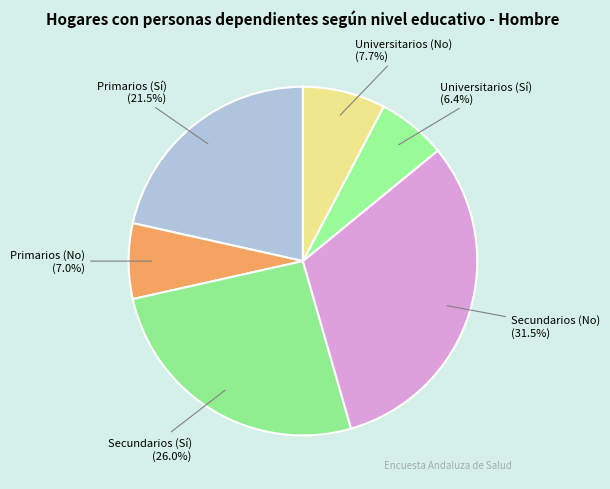

What portion of the pie excludes Universitarios (No)?

92.3%